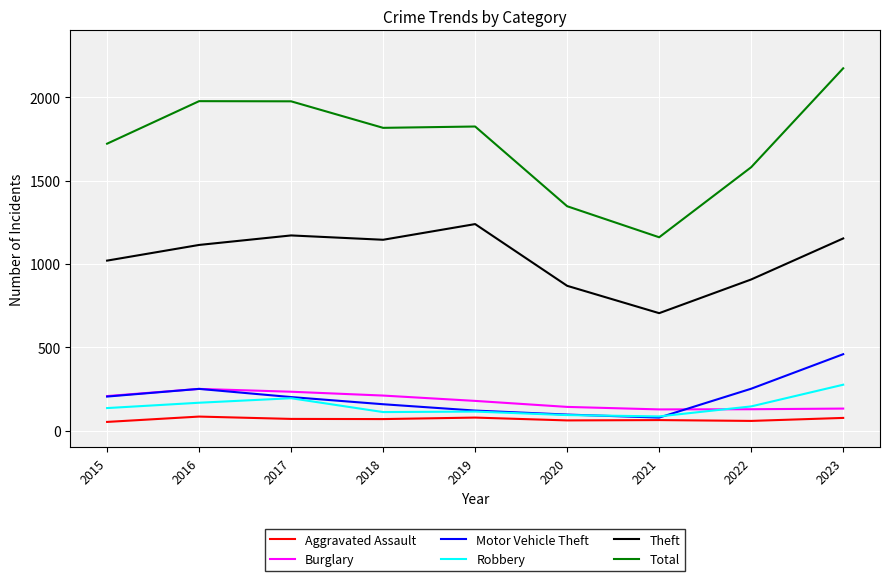

Rank the series by their maximum value, from lowest to highest.

Aggravated Assault, Burglary, Robbery, Motor Vehicle Theft, Theft, Total